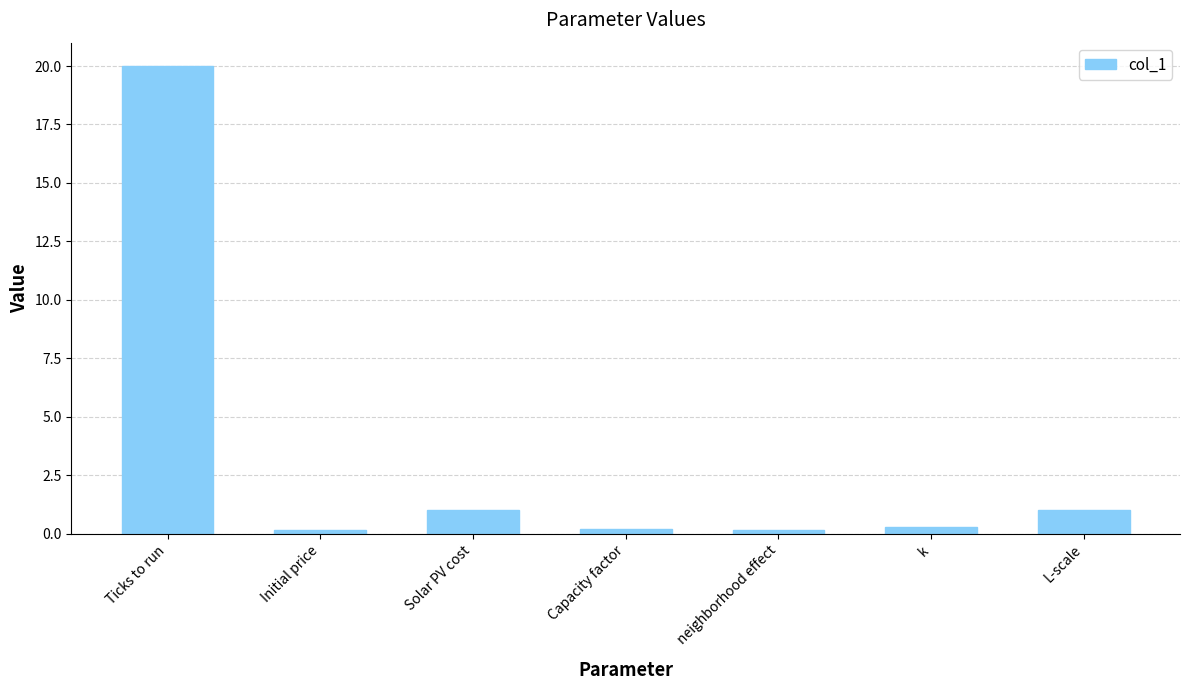

What is the difference between the maximum and second lowest values?

19.8